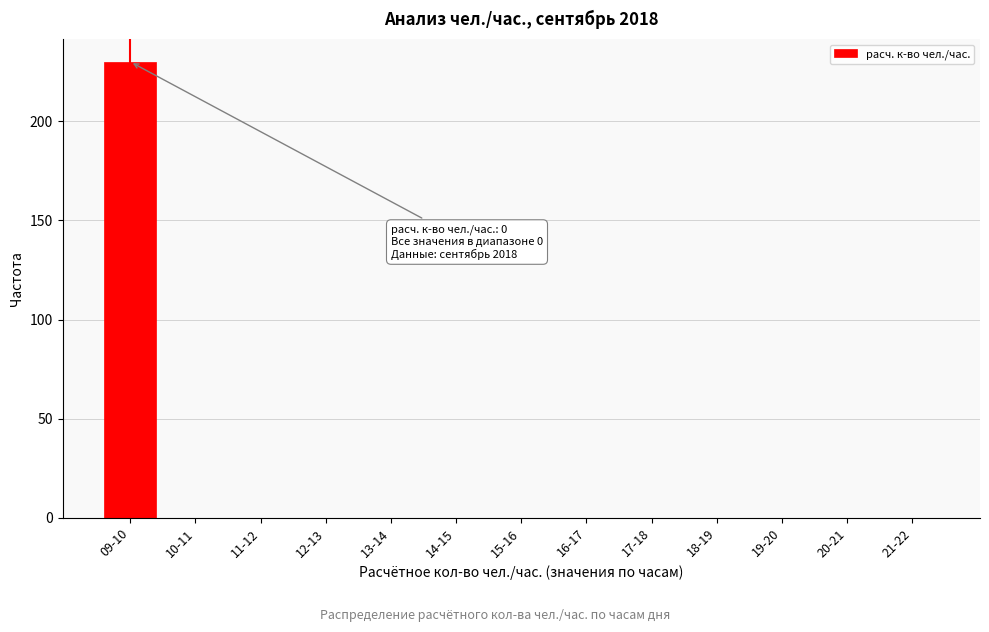

Reading right to left, what are all the values shown in this chart?

21-22=0	20-21=0	19-20=0	18-19=0	17-18=0	16-17=0	15-16=0	14-15=0	13-14=0	12-13=0	11-12=0	10-11=0	09-10=230